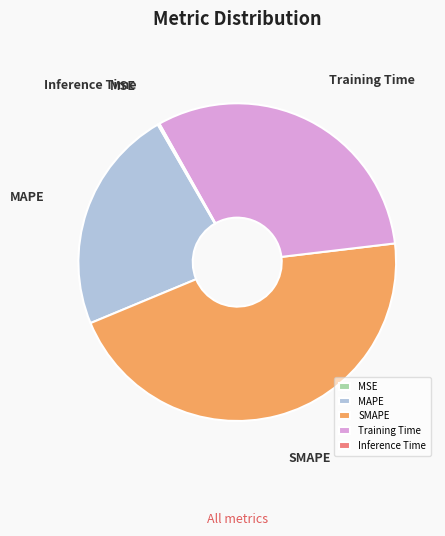

Which category has the biggest portion of the pie?

SMAPE